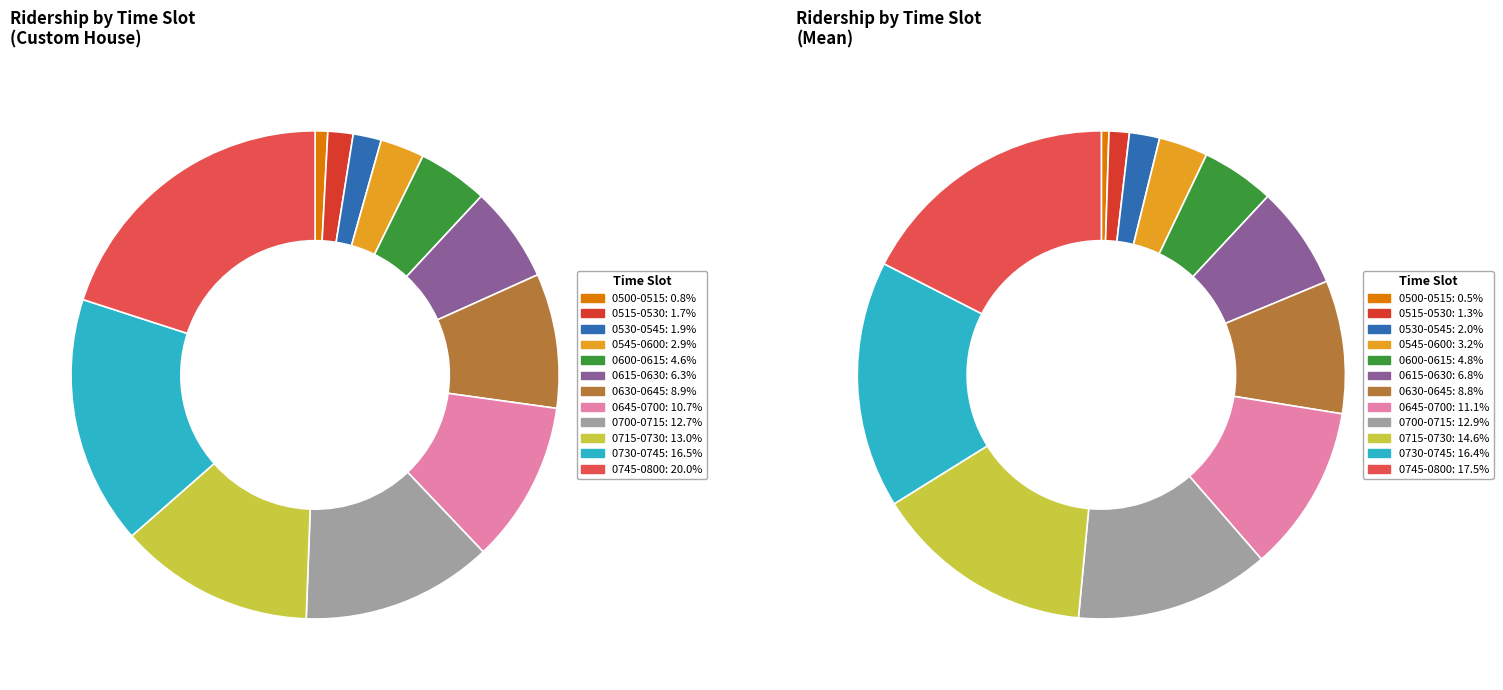

Is it true that 0645-0700 is 21% of the pie?

False